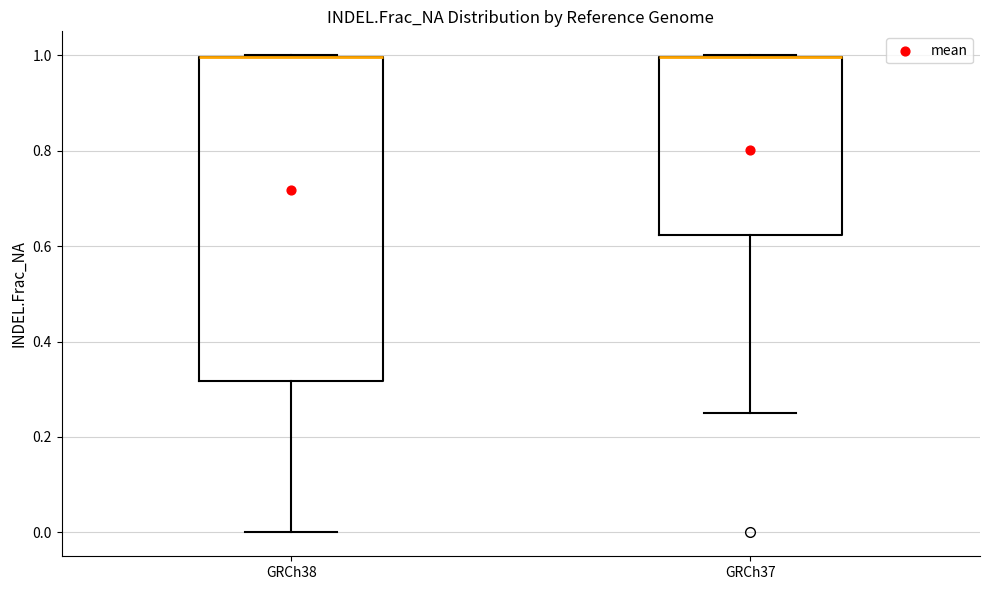

Comparing the boxes themselves (not the whiskers), which one is the tallest?

GRCh38